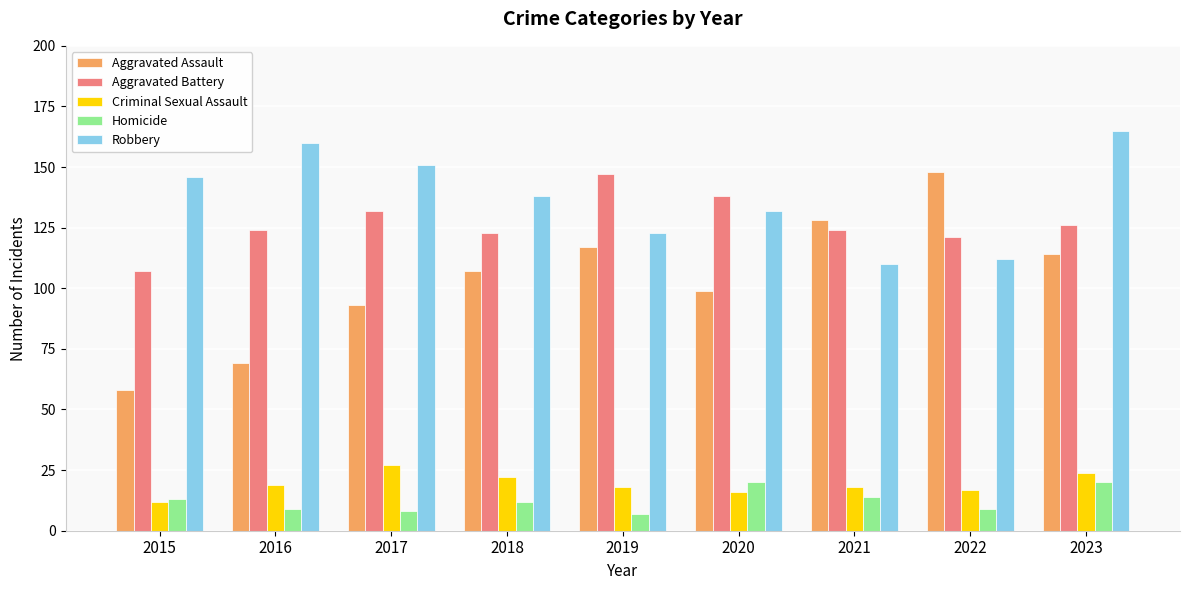

What is the spread (max minus min) of values at 2019?

140